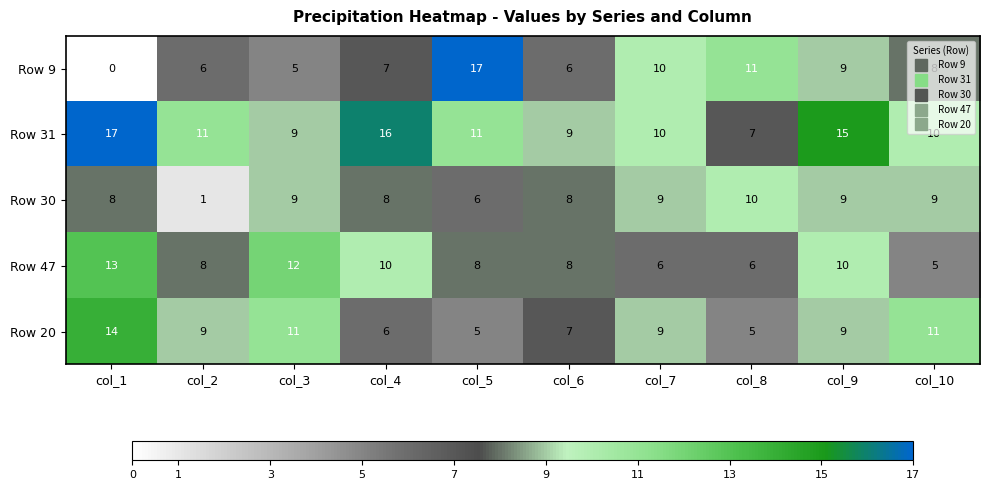

What is the sum of all Row 31 values?

115